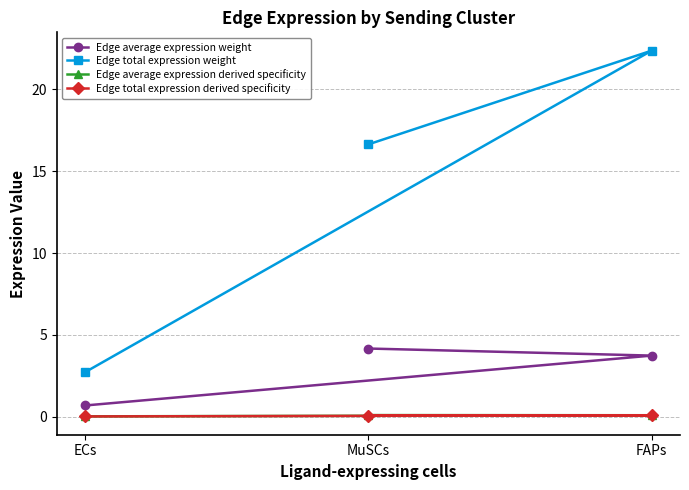

Which label corresponds to the smallest value in the chart?

ECs